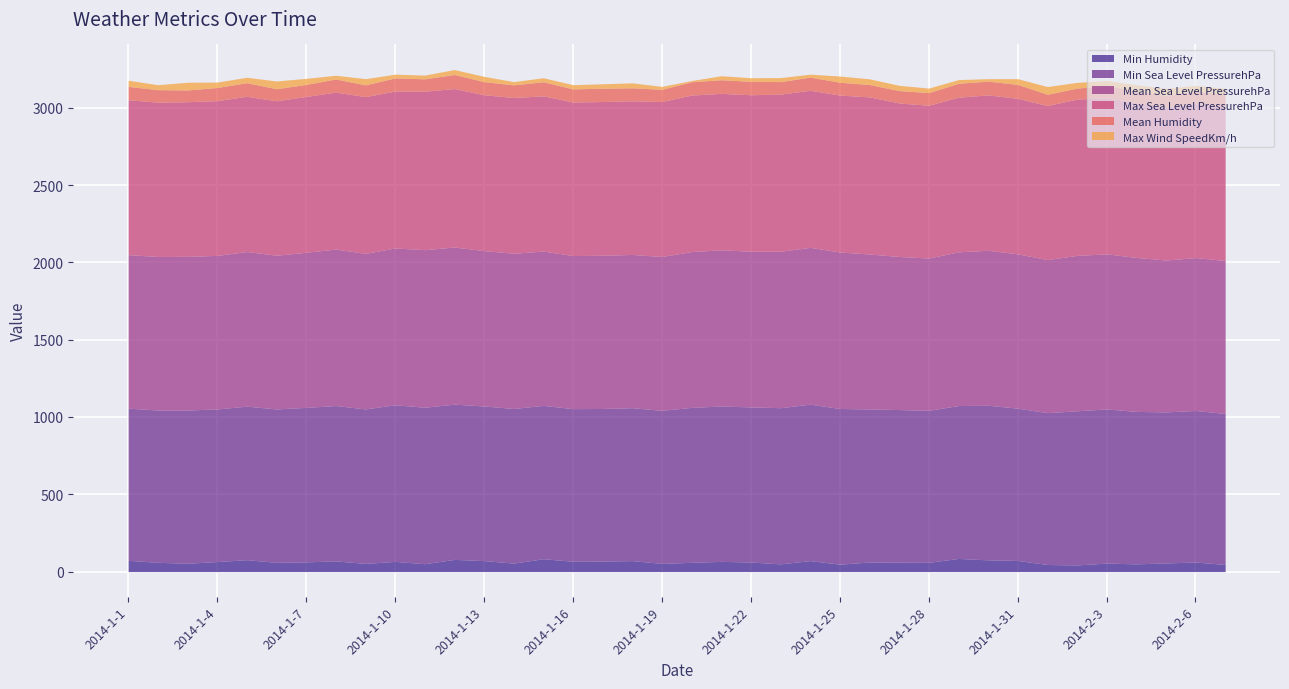

How many series are shown in this chart?

6